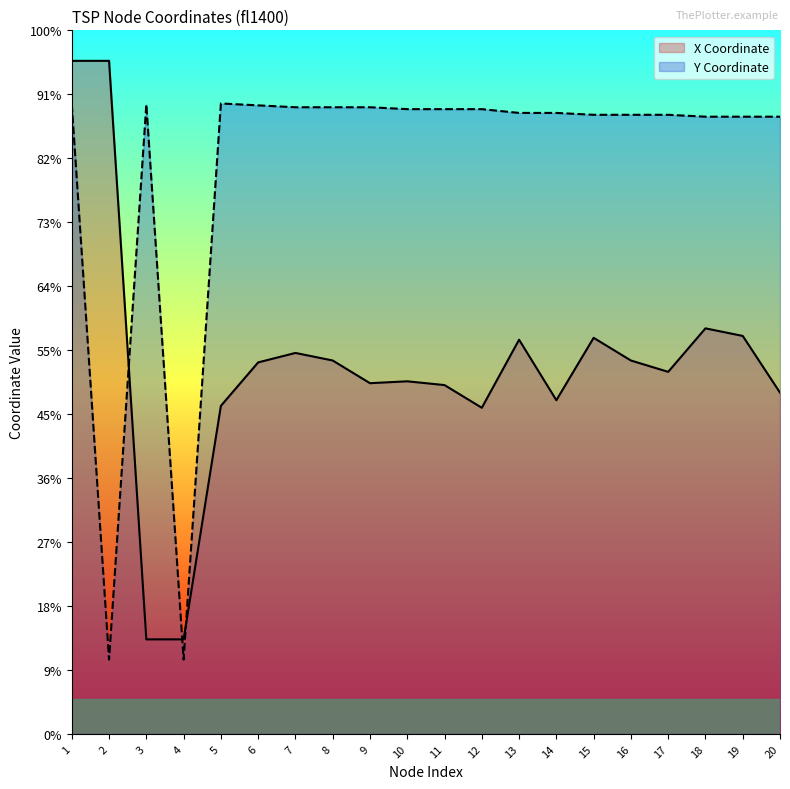

Which series has the largest total across all categories?

Y Coordinate